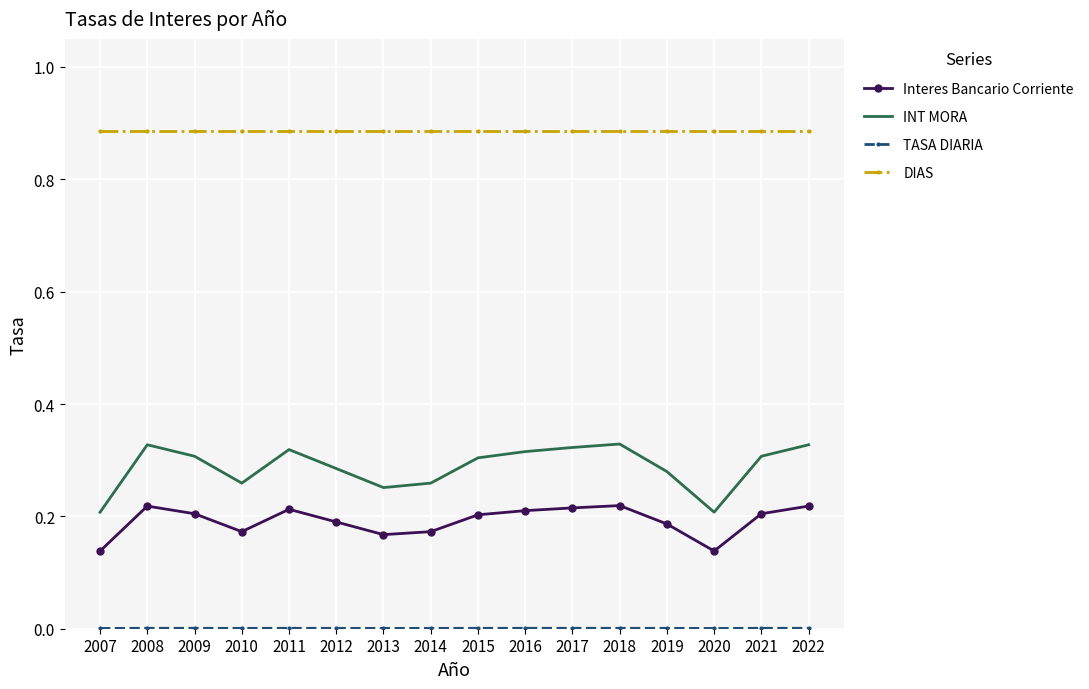

True or false: DIAS and Interes Bancario Corriente intersect in this chart.

False